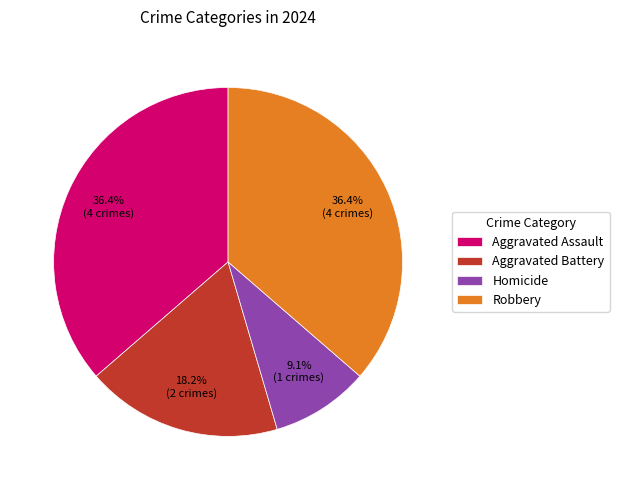

The Aggravated Assault slice represents 25% of the pie. True or false?

False